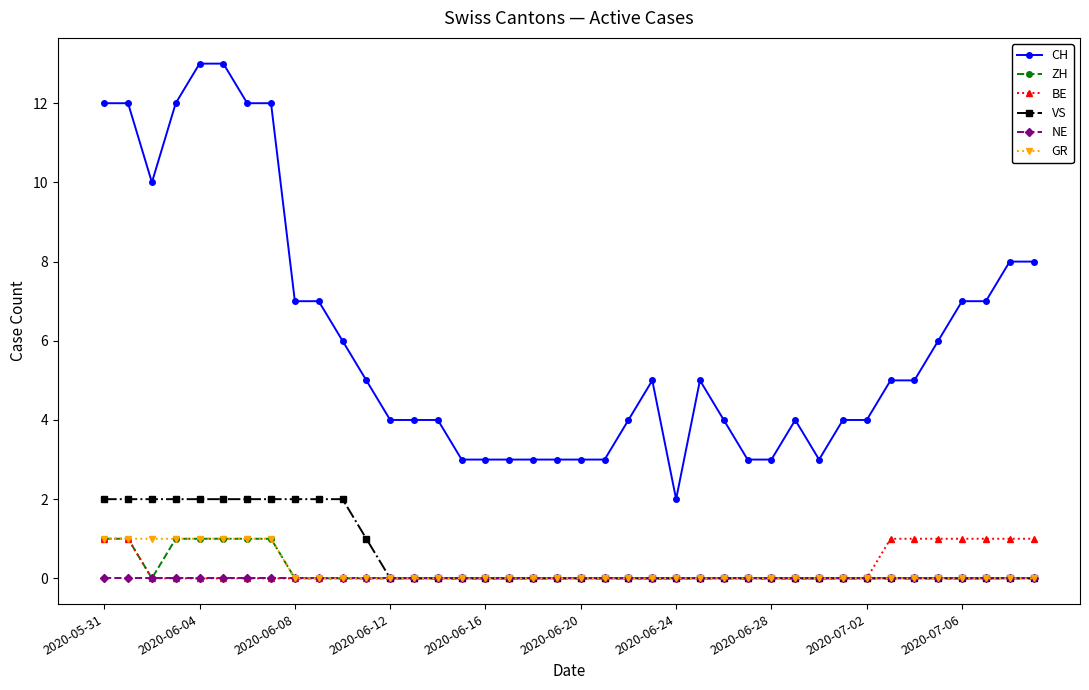

Which series has the largest total across all categories?

CH